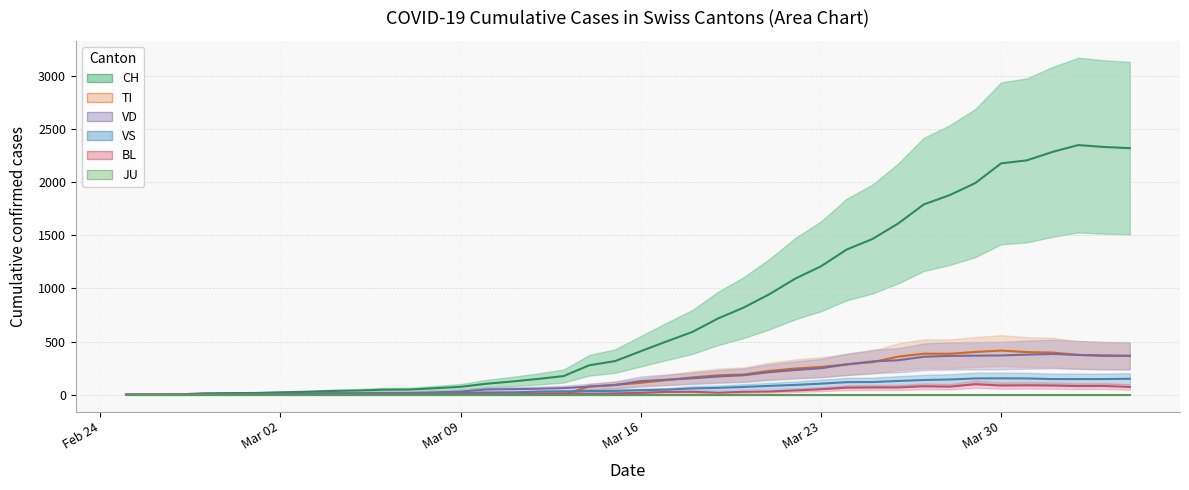

Which series changed the most between 2020-03-08 and 2020-03-28?

CH